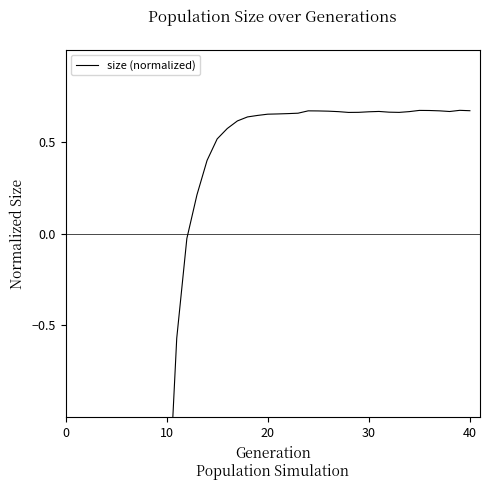

Reading left to right, transcribe all the data shown in this chart.

-1.7	-1.7	-1.7	-1.7	-1.7	-1.7	-1.7	-1.7	-1.7	-1.7	-0.6	-0.0	0.2	0.4	0.5	0.6	0.6	0.6	0.6	0.6	0.7	0.7	0.7	0.7	0.7	0.7	0.7	0.7	0.7	0.7	0.7	0.7	0.7	0.7	0.7	0.7	0.7	0.7	0.7	0.7